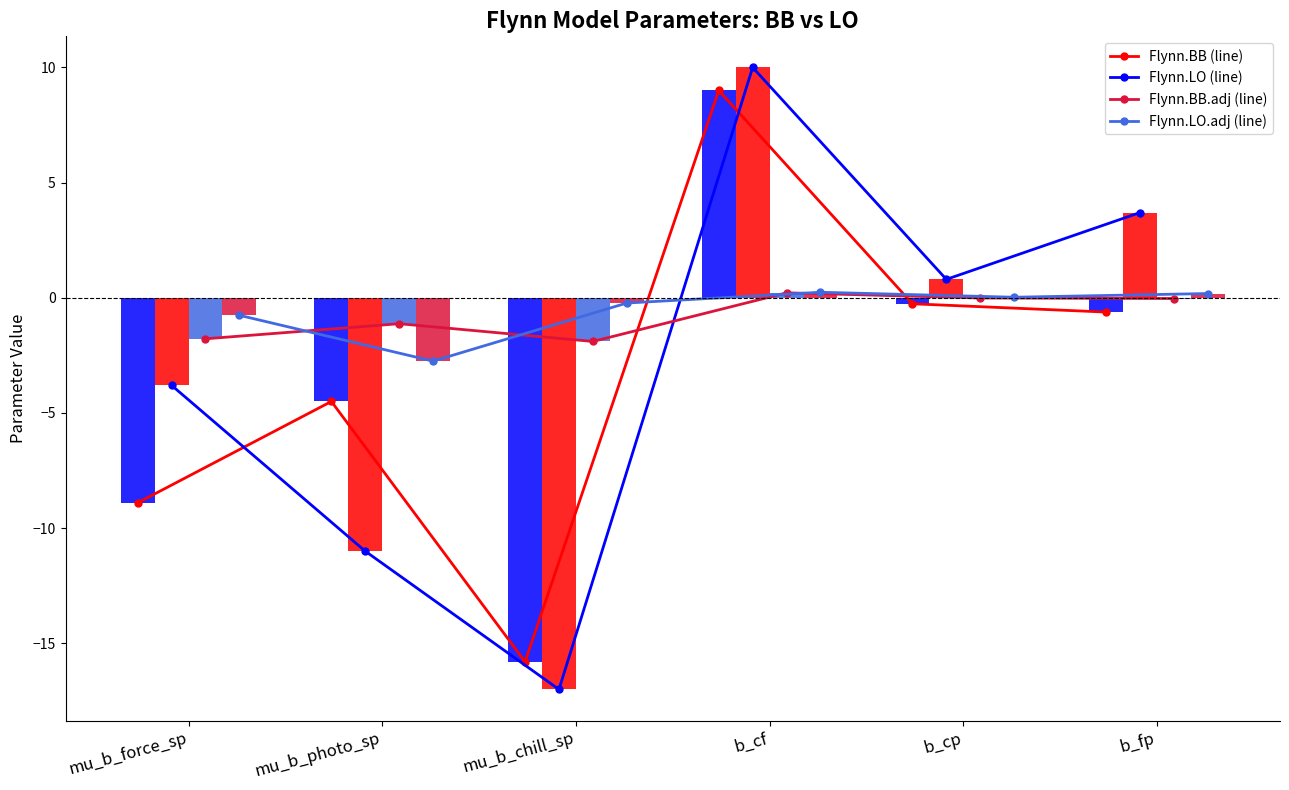

List the series in order of their peak value, highest first.

Flynn.LO, Flynn.BB, Flynn.LO.adj, Flynn.BB.adj